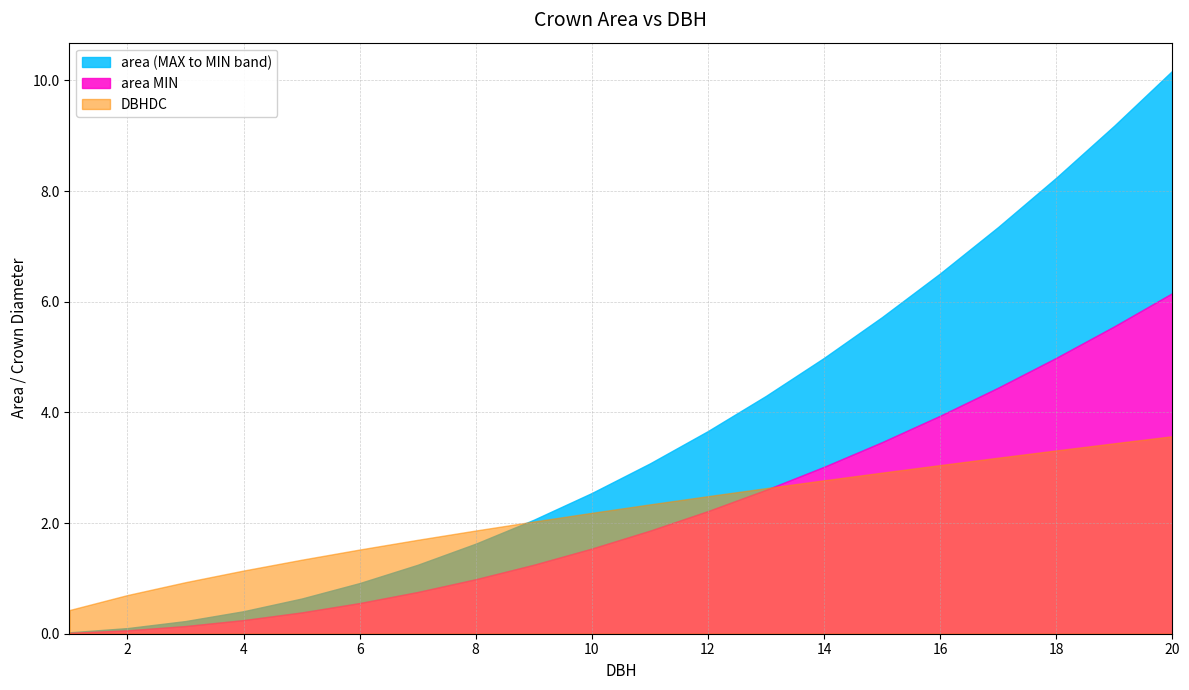

How many values in the DBHDC series exceed 2?

12